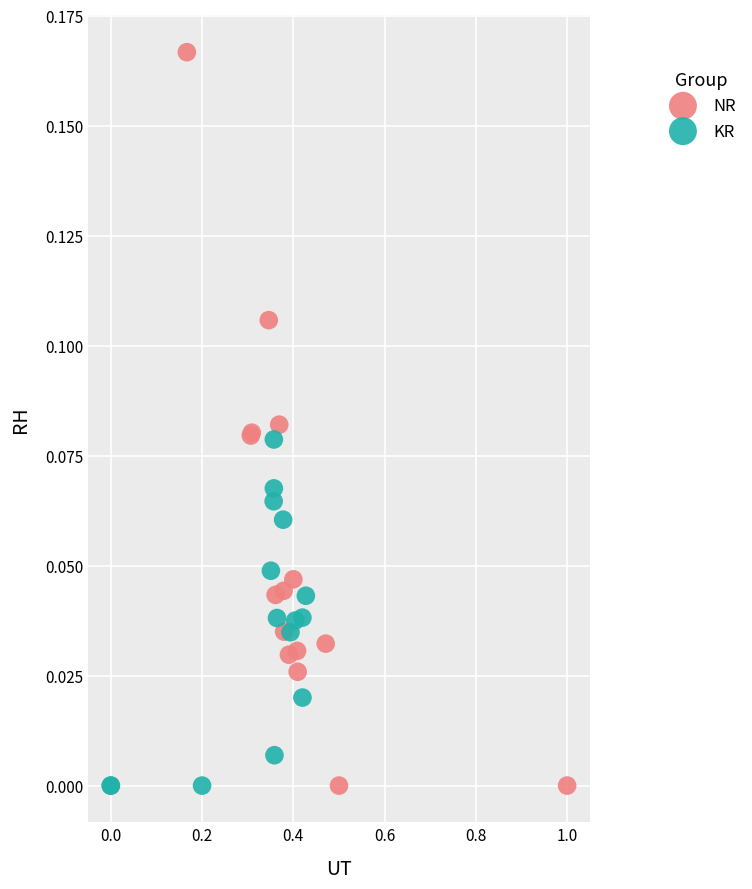

What are all the series names shown in the legend?

NR, KR